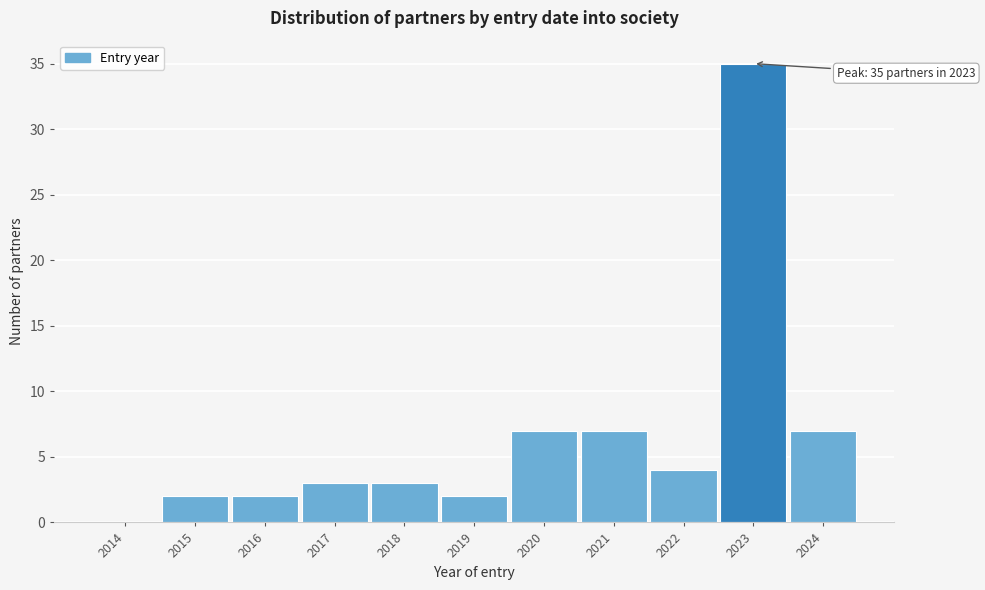

Reading left to right, transcribe all the data shown in this chart.

2014=0	2015=2	2016=2	2017=3	2018=3	2019=2	2020=7	2021=7	2022=4	2023=35	2024=7